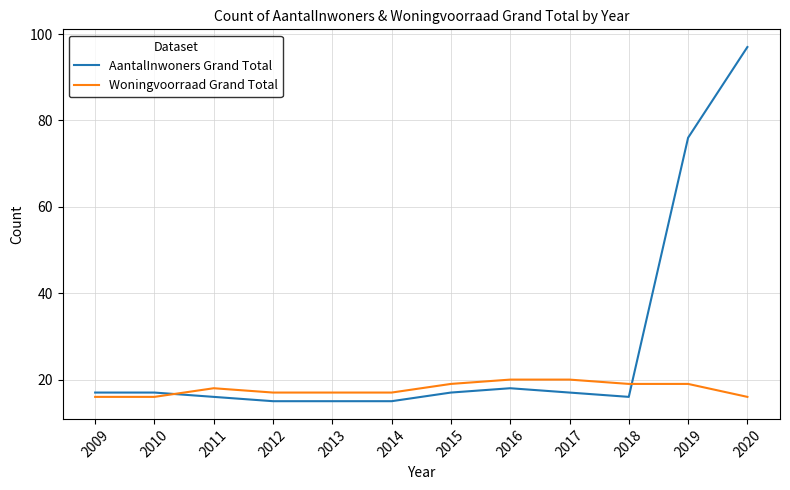

At which category does the chart reach its peak across all series?

2020